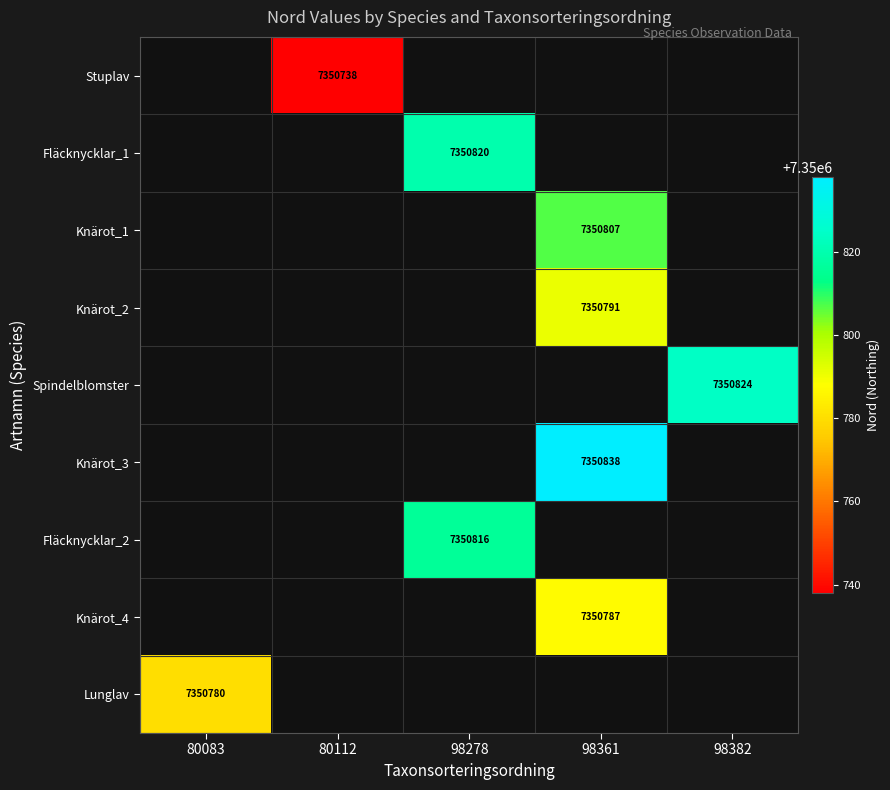

Is it true that Knärot_3 equals 12654552 at 98361?

False